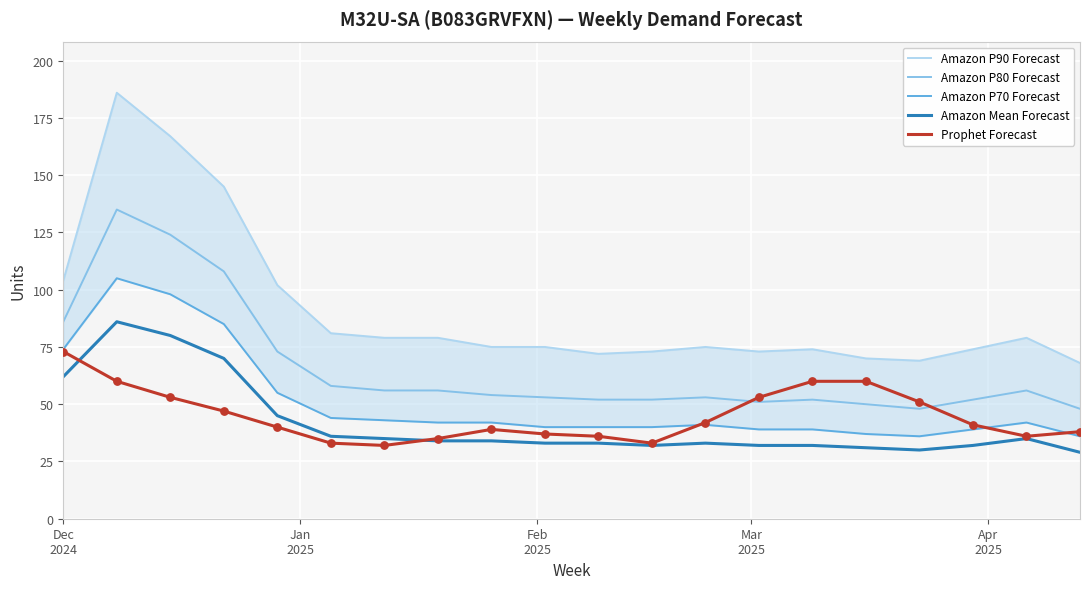

Which series has the widest spread of Y values?

Amazon P90 Forecast